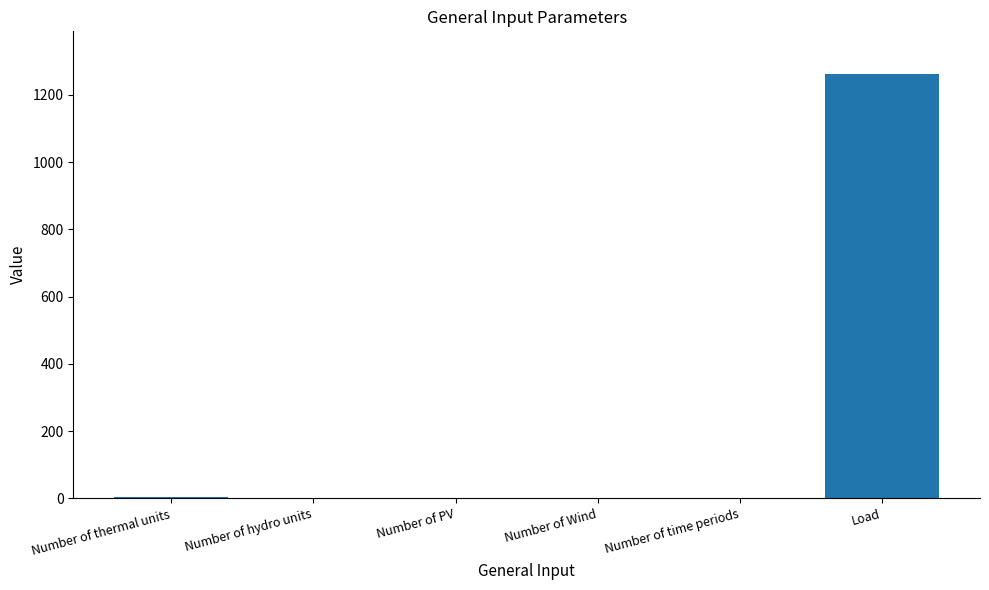

Is it true that the value at Load is 2034?

False